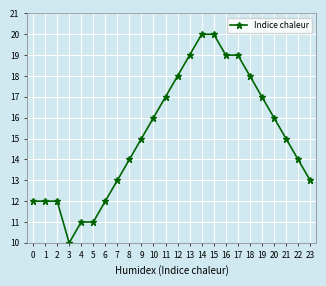

At which category does the chart reach its minimum across all series?

3